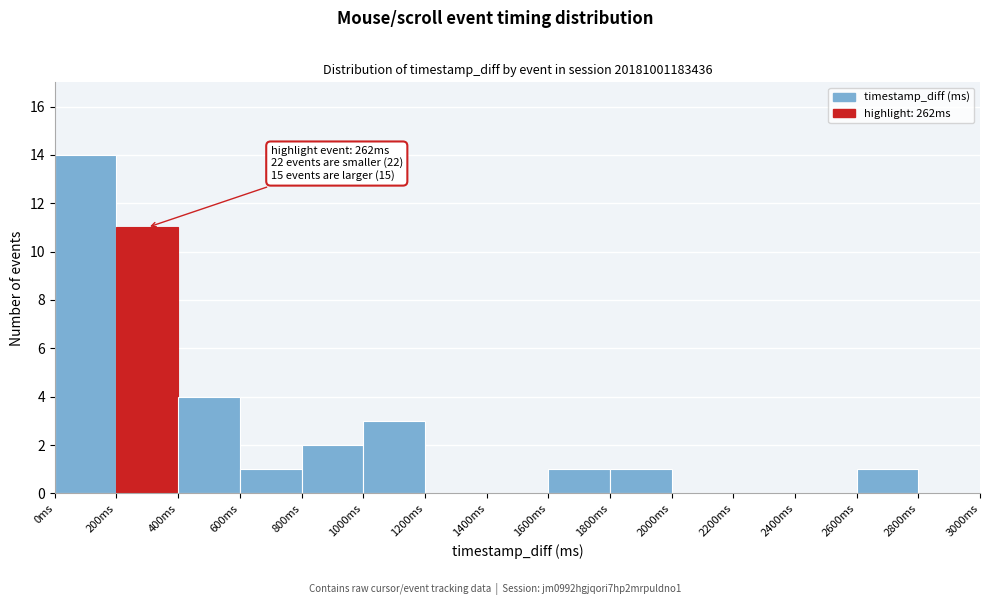

Which range on the x-axis has the tallest bar?

0 to 200